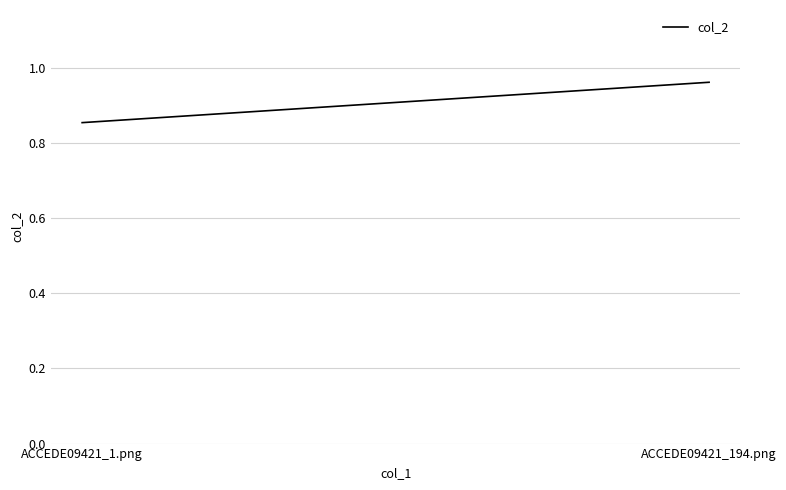

Is it true that the value at ACCEDE09421_194.png is 1.0?

True